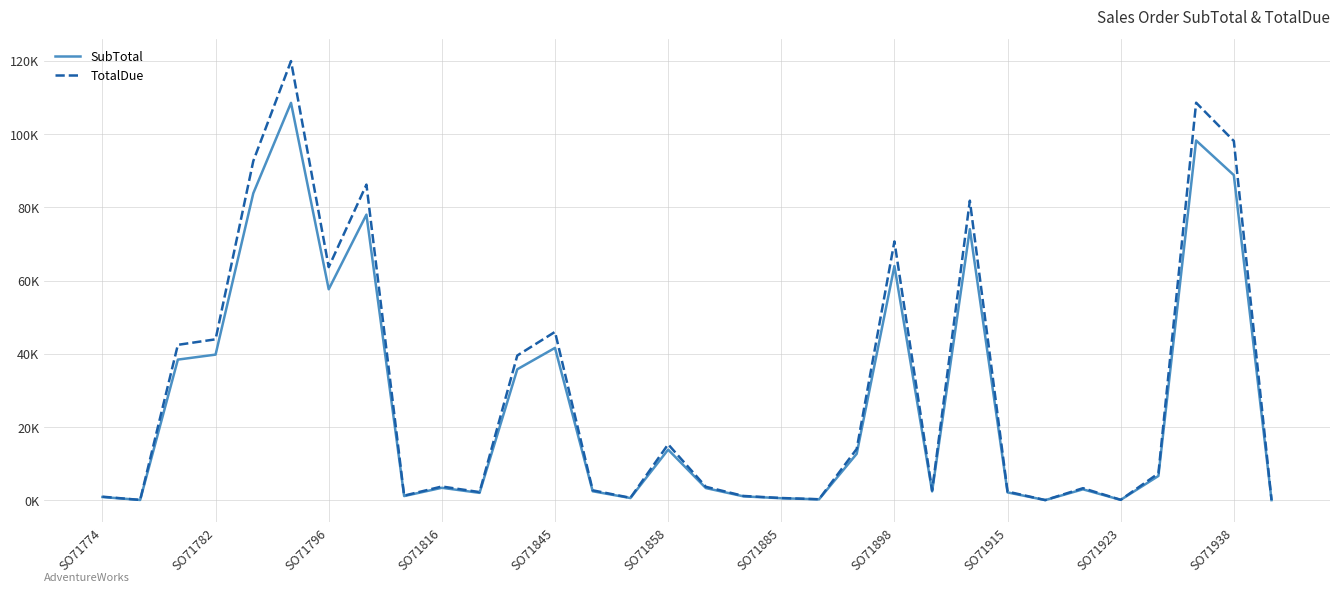

What are all the series names shown in the legend?

SubTotal, TotalDue